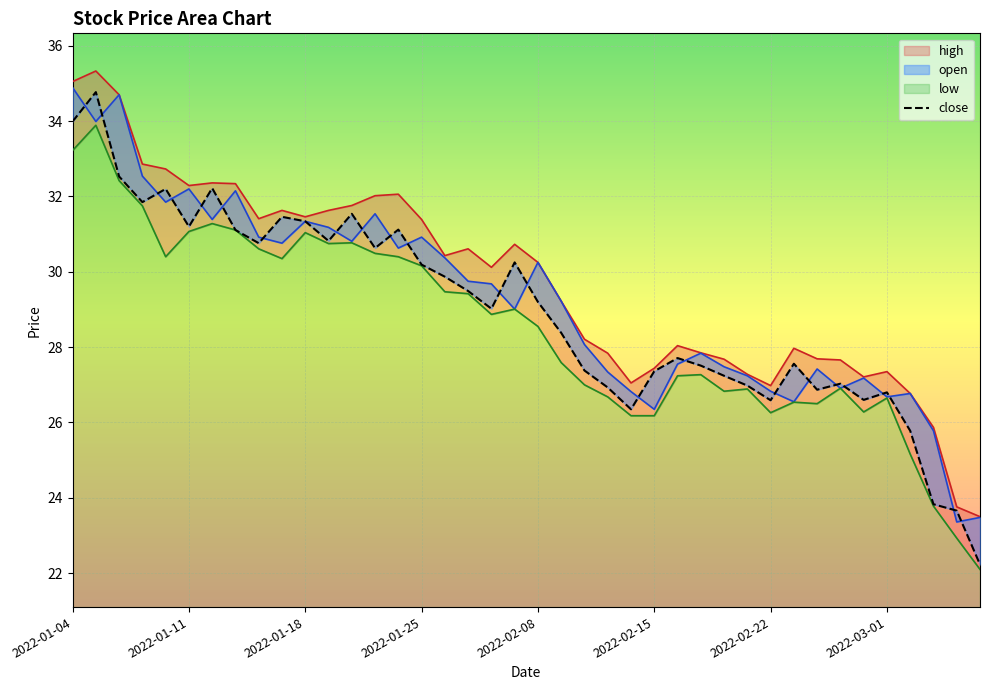

What is the spread (max minus min) of values at 2022-03-01?

0.7